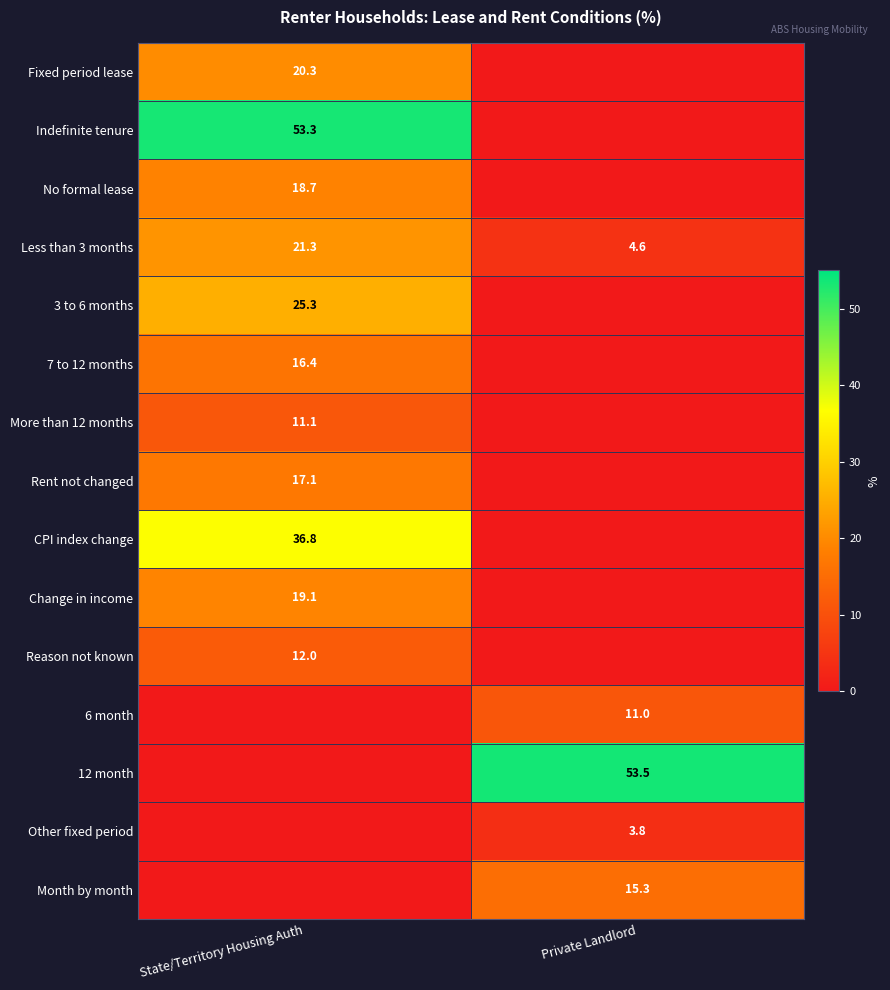

Is it true that Change in income equals 19.1 at State/Territory Housing Auth?

True